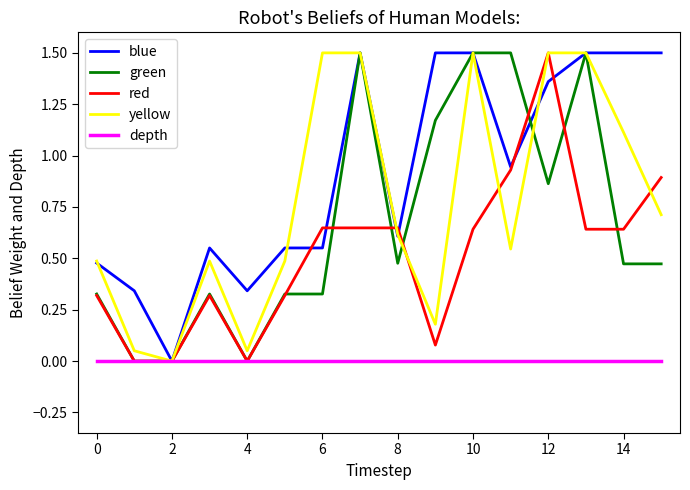

How many distinct data groups are displayed?

5